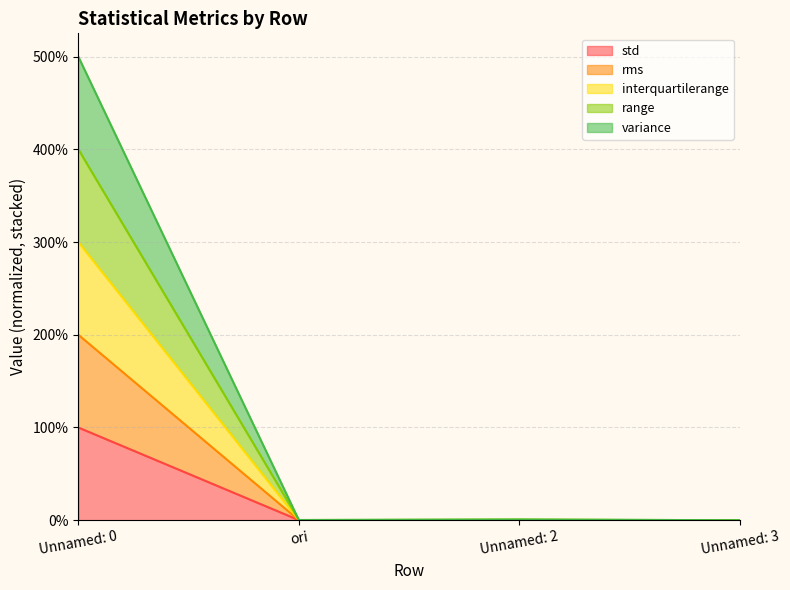

In interquartilerange, how many points are higher than both neighbors (excluding endpoints)?

1